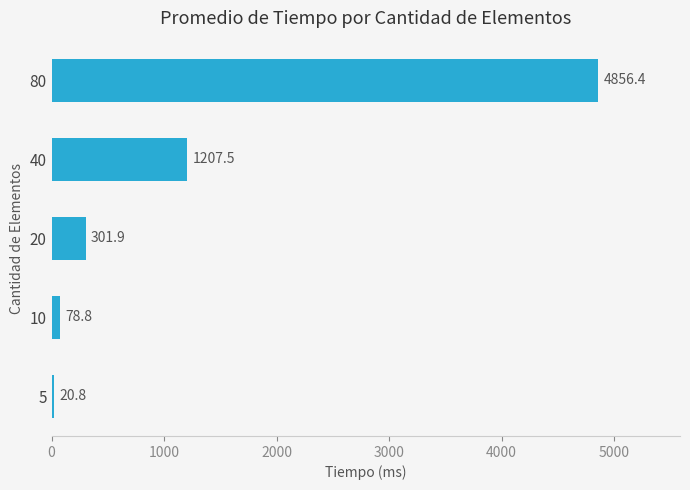

List the labels in order of value, largest first.

80, 40, 20, 10, 5